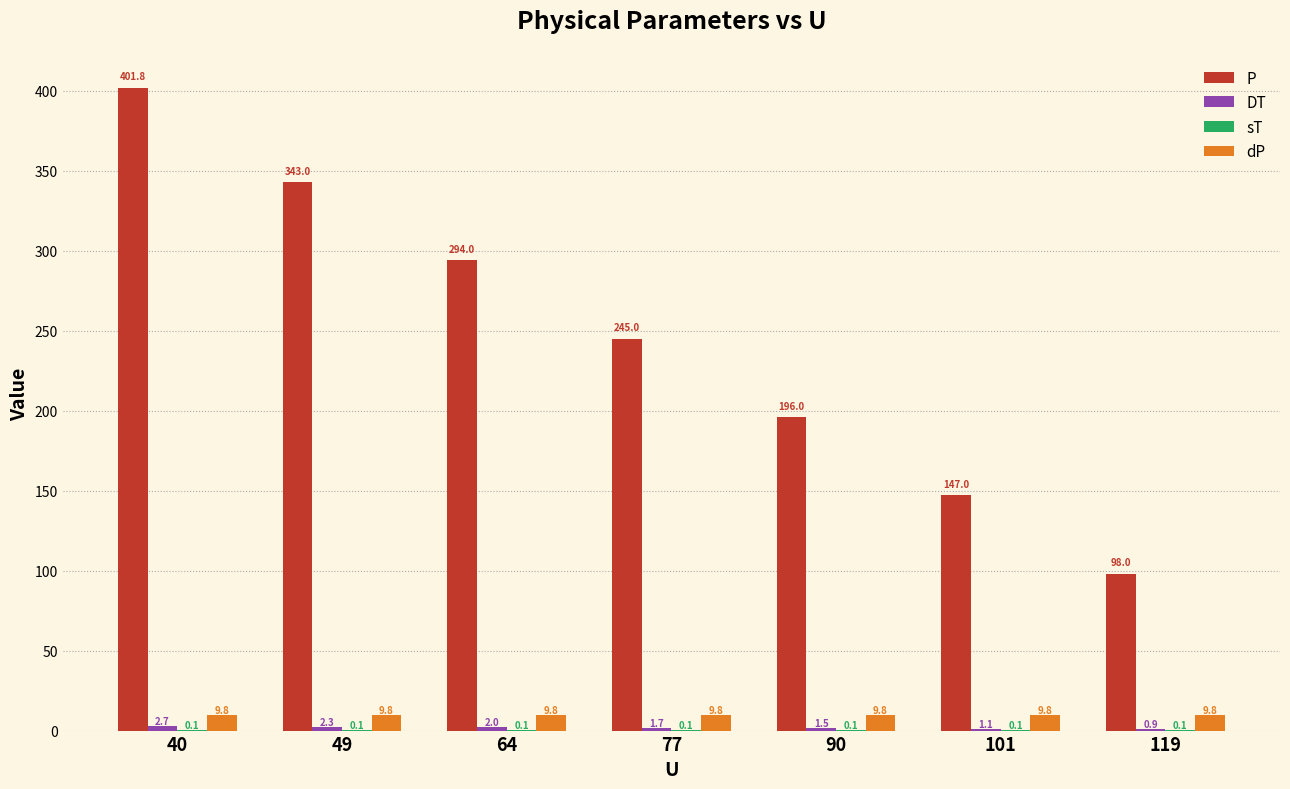

Does the chart contain stacked bars?

No